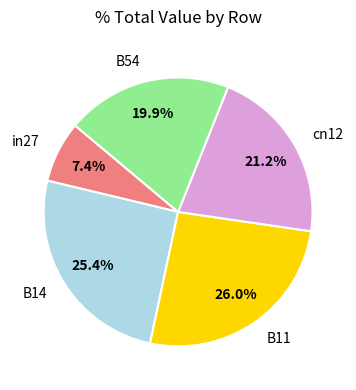

Is the sum of B54 and cn12 greater than half?

No